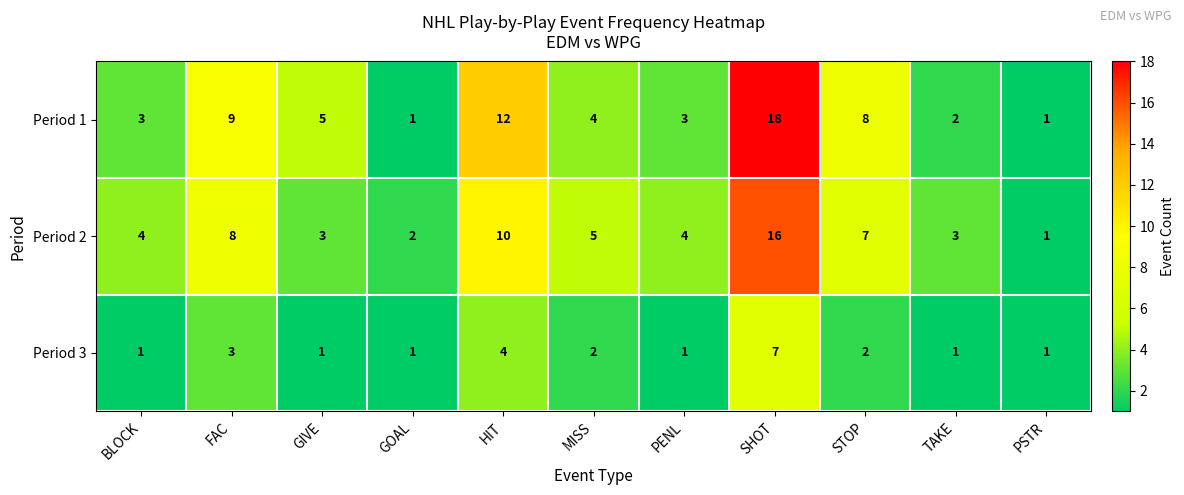

At which category is the sum across all series the highest?

SHOT